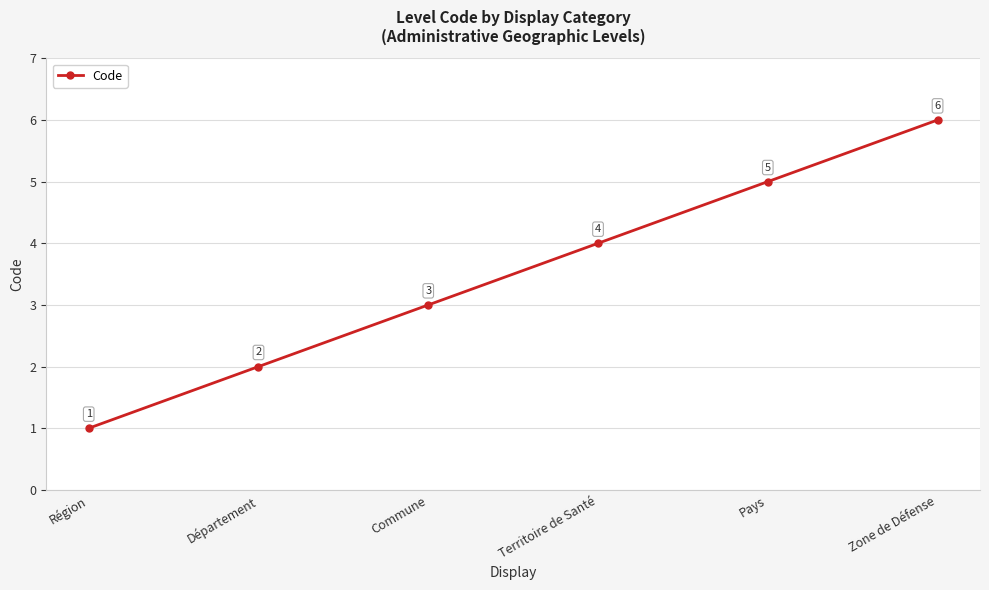

What is the ratio of the value at Pays to the value at Commune?

1.7